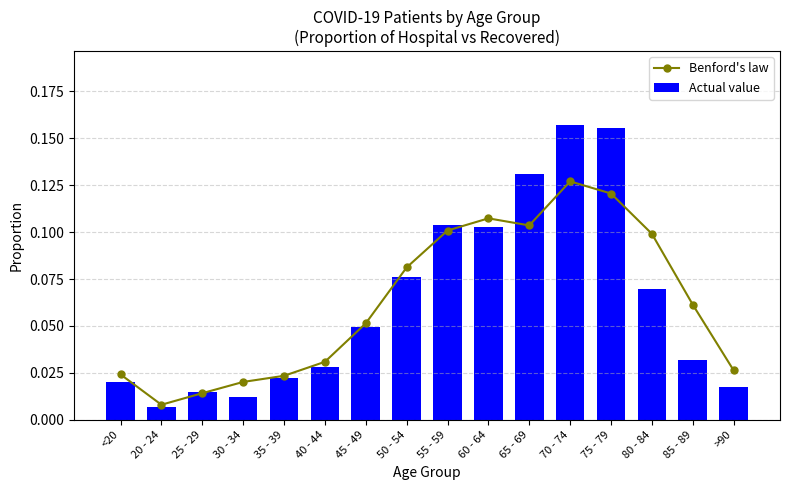

Between 45 - 49 and 70 - 74, which is larger?

70 - 74